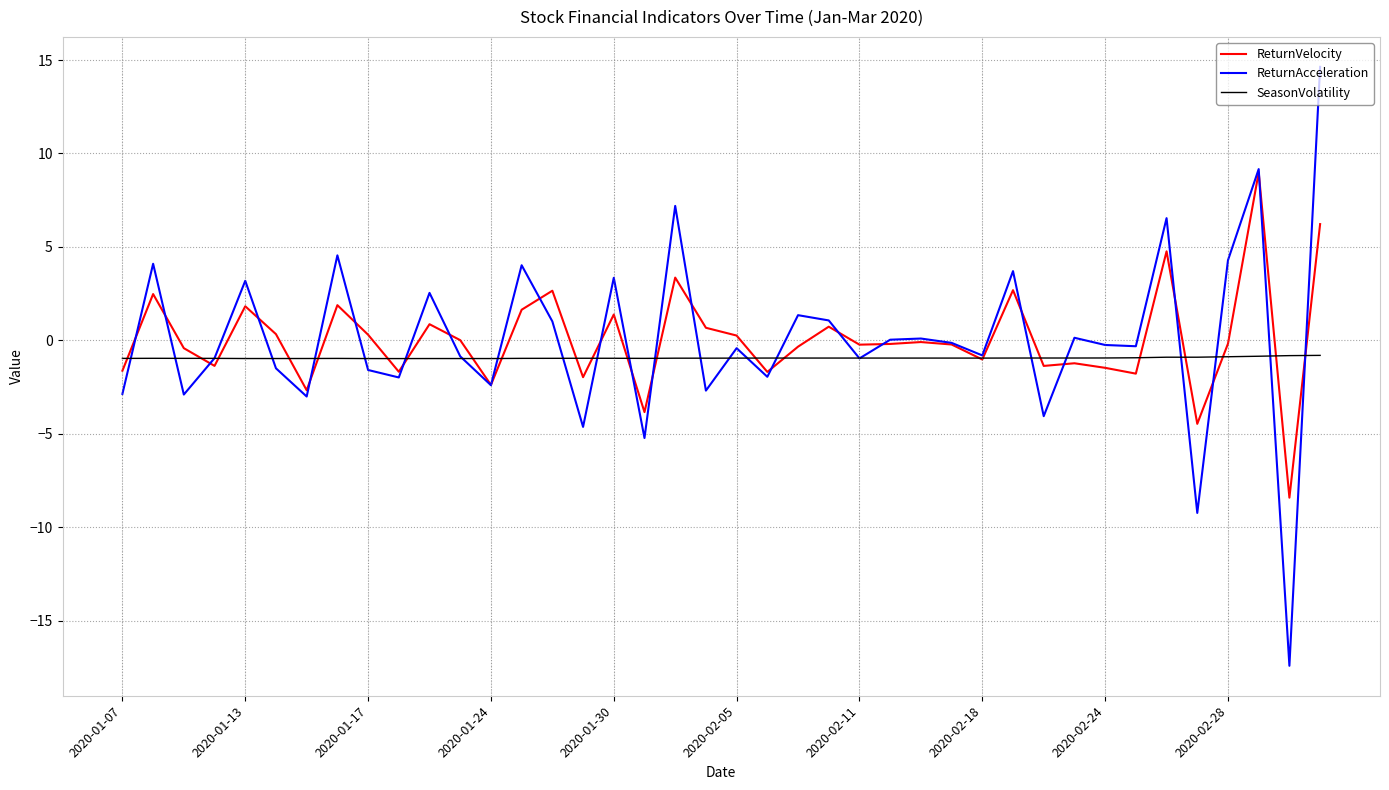

List the series in order of their peak value, lowest first.

SeasonVolatility, ReturnVelocity, ReturnAcceleration